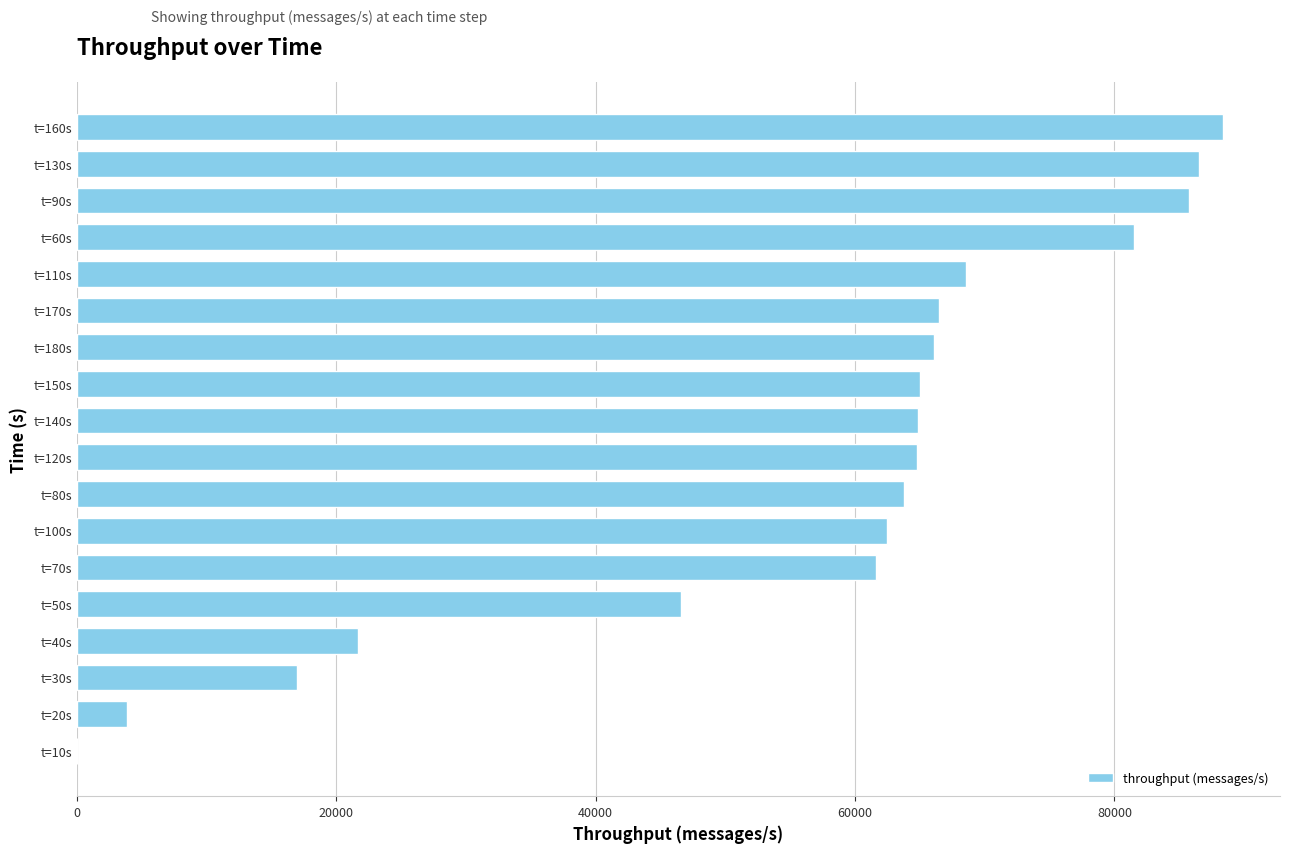

How many distinct data groups are displayed?

1